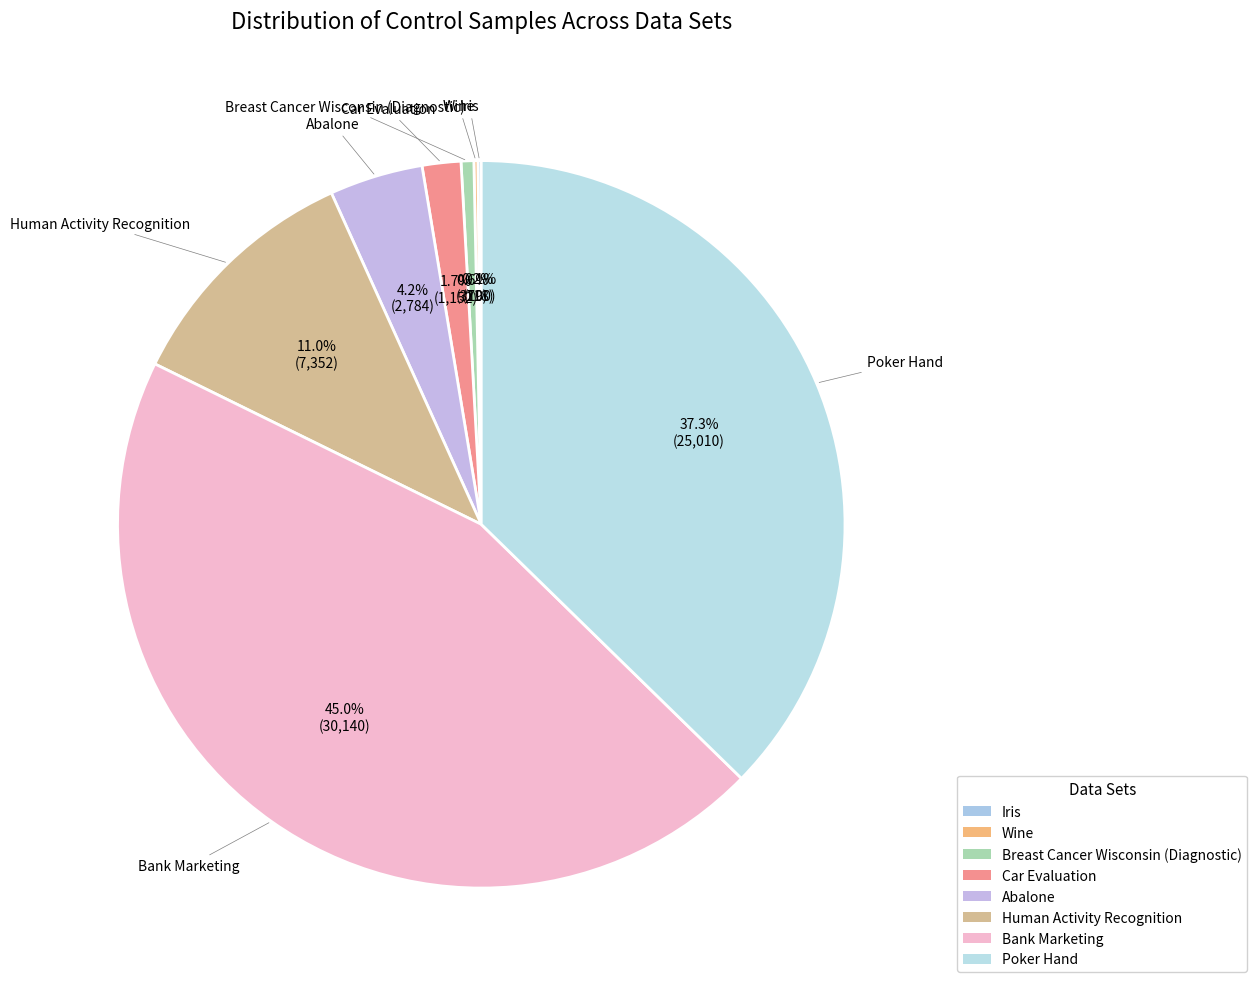

Count the number of slices in the pie.

8